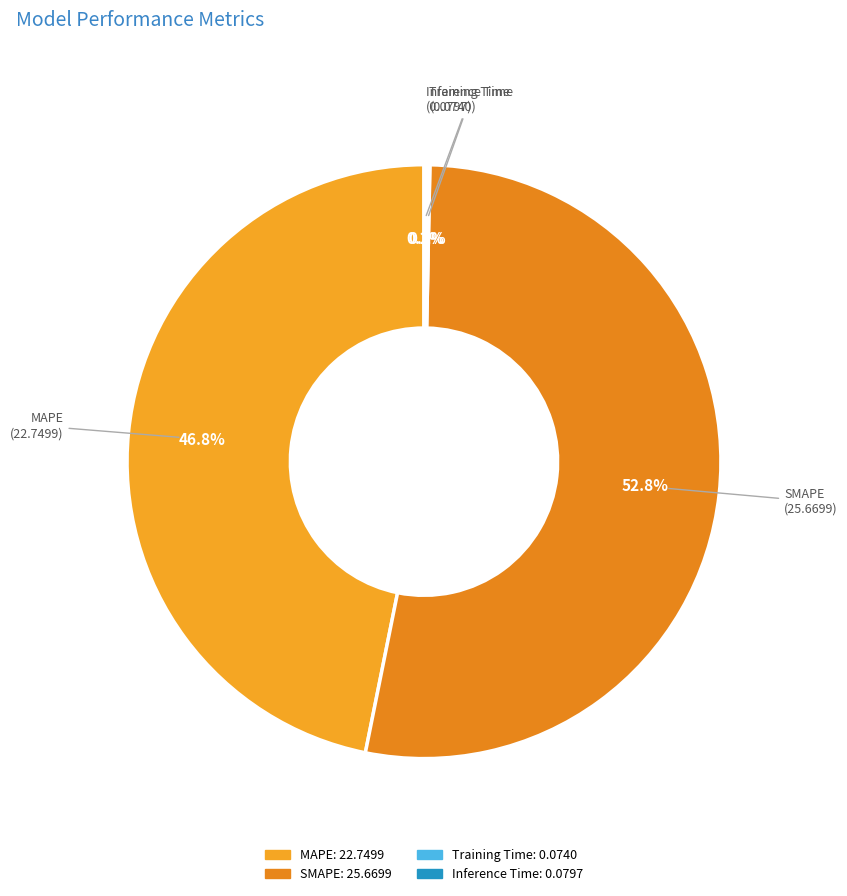

What portion of the pie excludes SMAPE?

47.2%